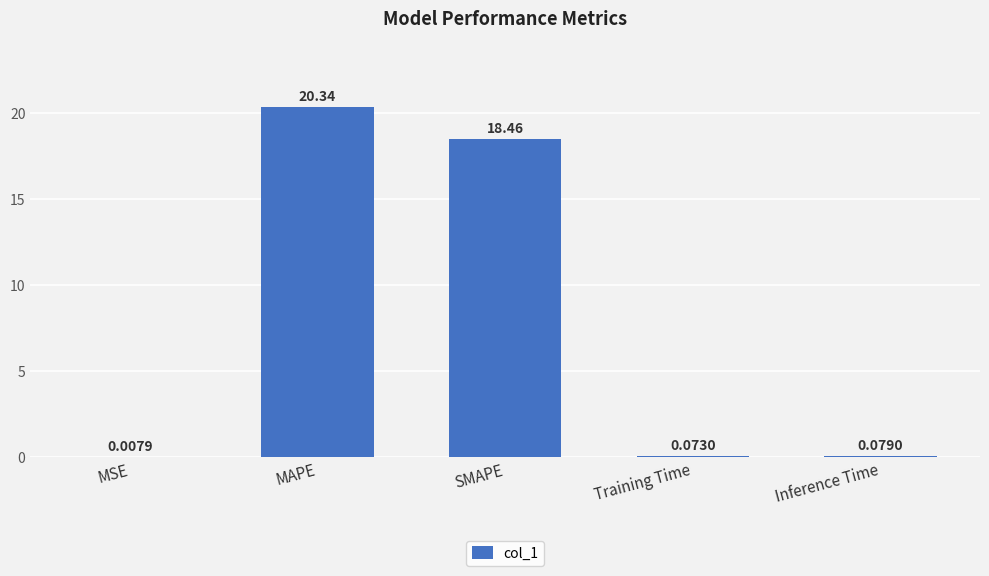

What is the sum of all values?

39.0